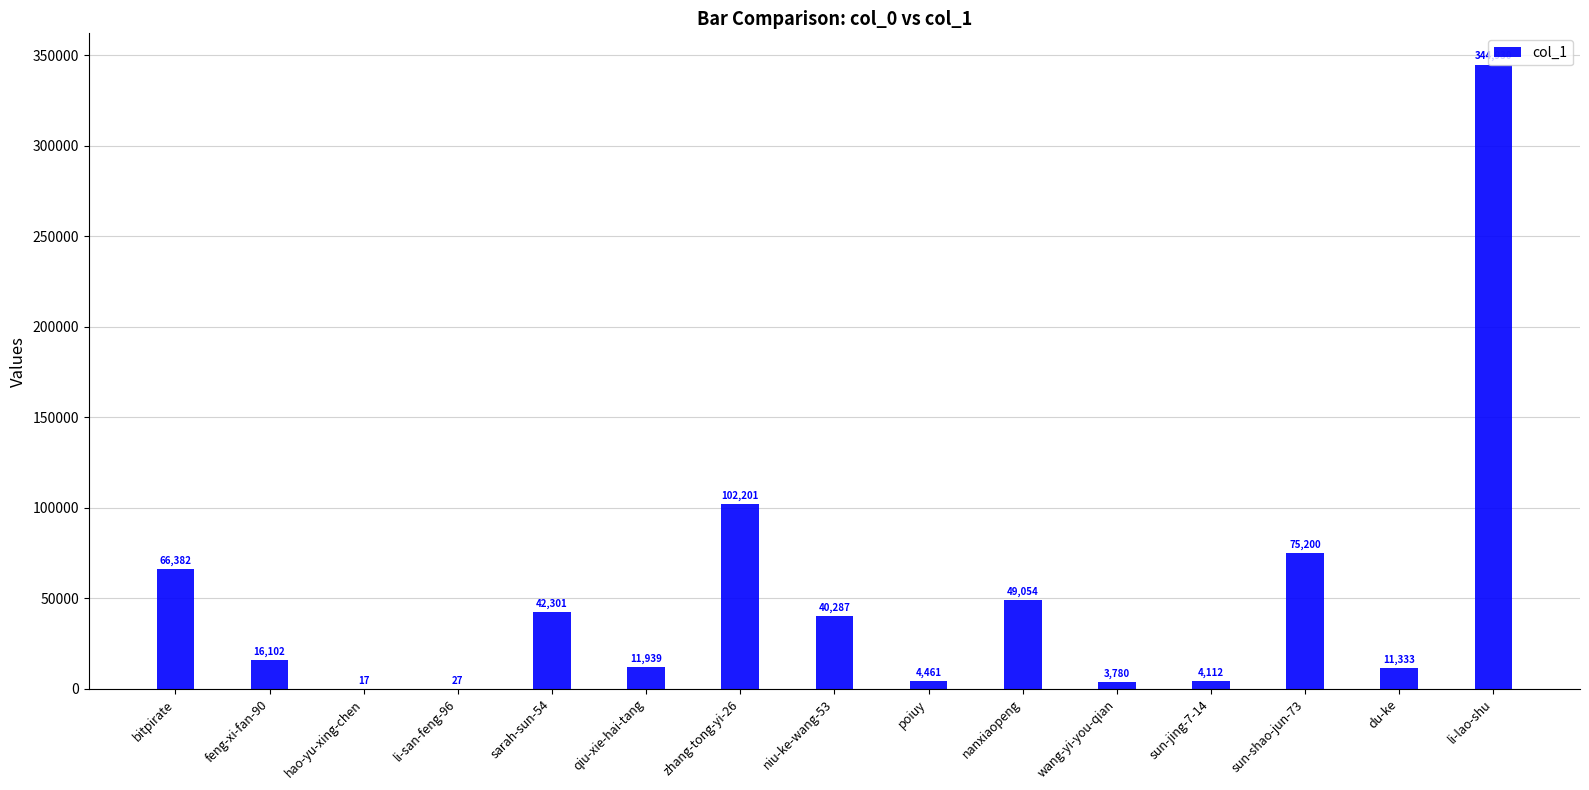

Are the bars horizontal?

No